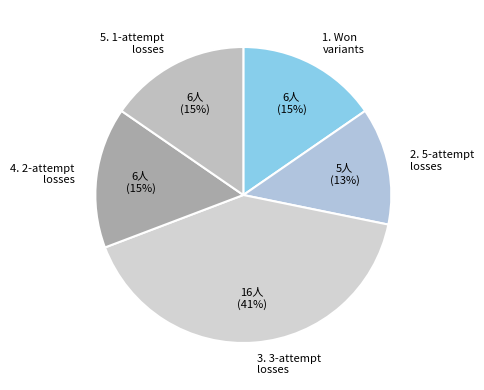

To the nearest percent, what portion does 1. Won variants represent?

15%